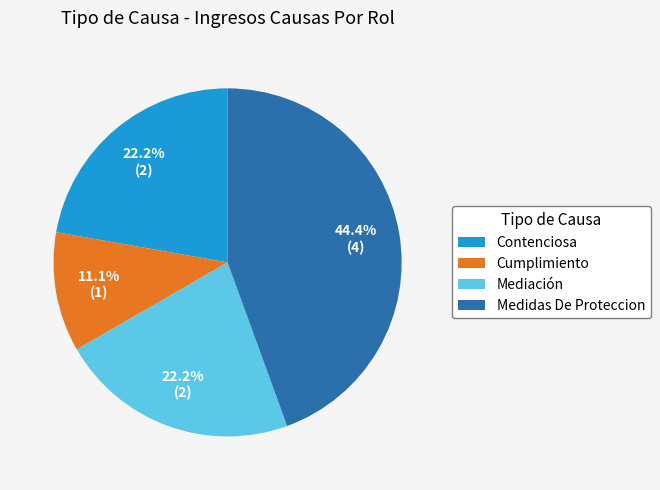

How many slices are in this pie chart?

4